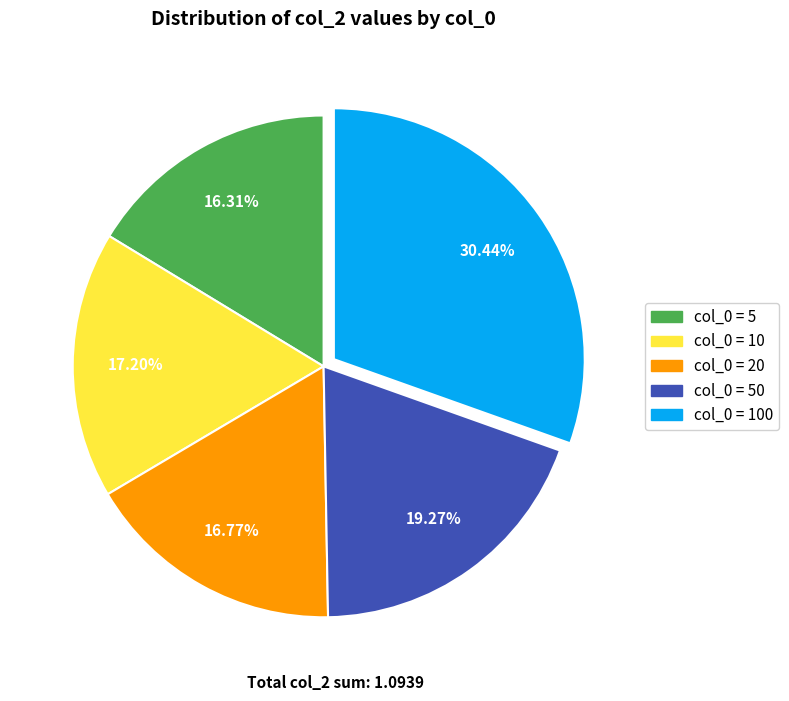

Combined, do col_0 = 10 and col_0 = 5 account for over 50%?

No